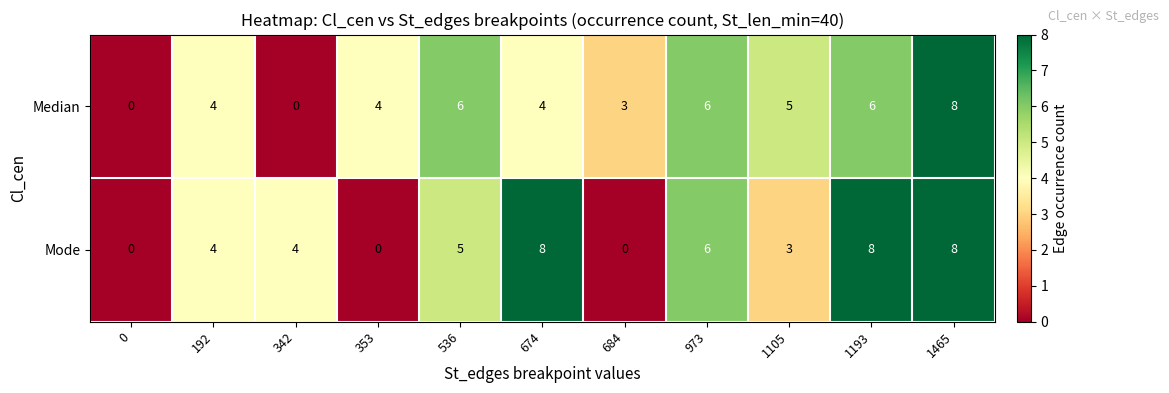

At which category is the sum across all series the highest?

1465